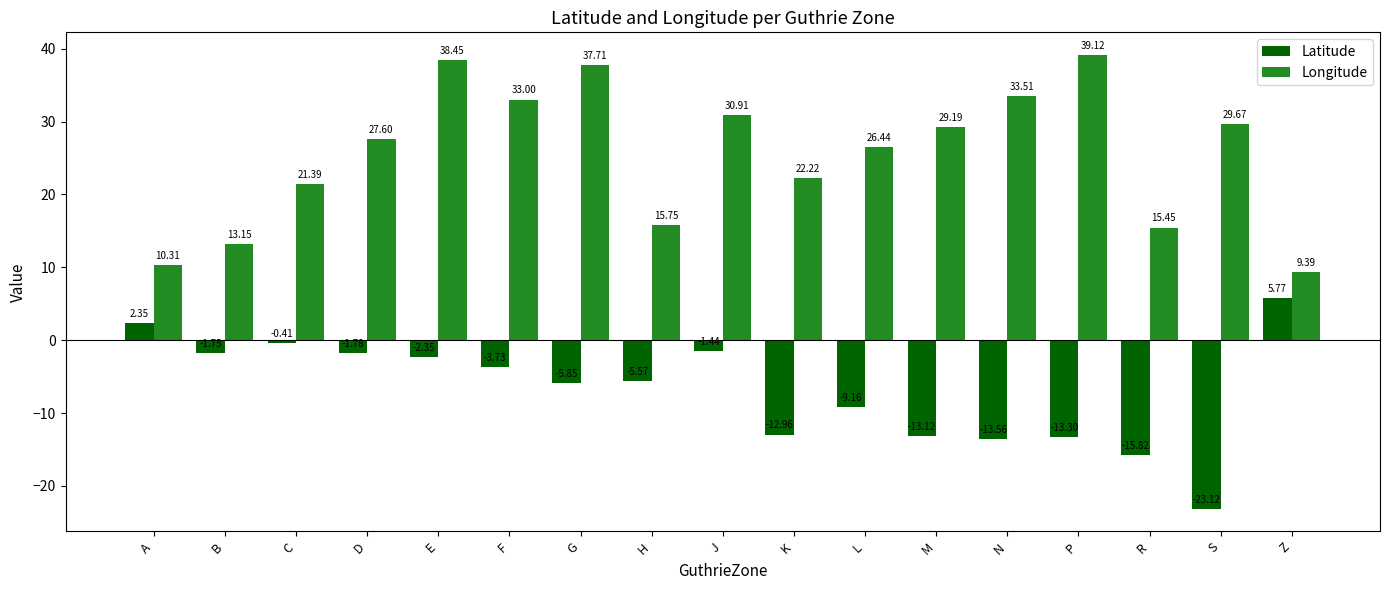

The value of Longitude at K is 22.2. True or false?

True